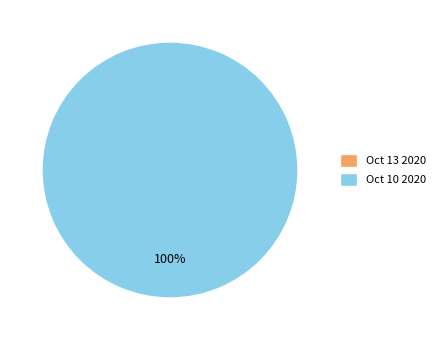

Does Oct 10 2020 account for over 50% of the chart?

Yes